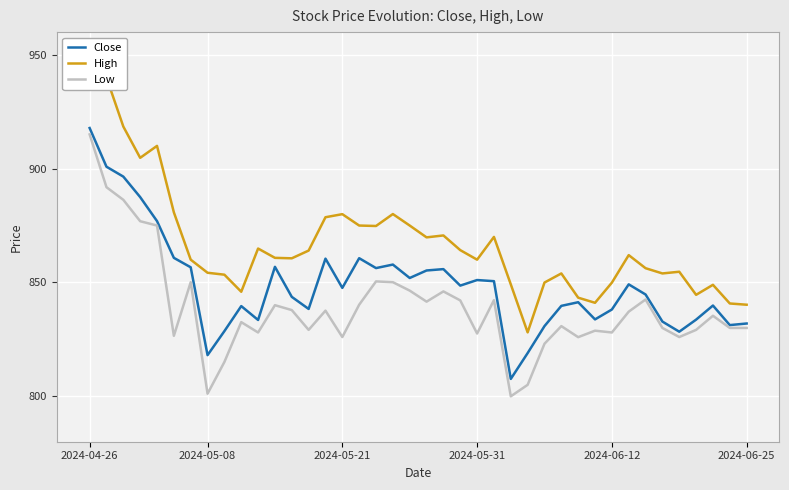

True or false: Low and High intersect in this chart.

False